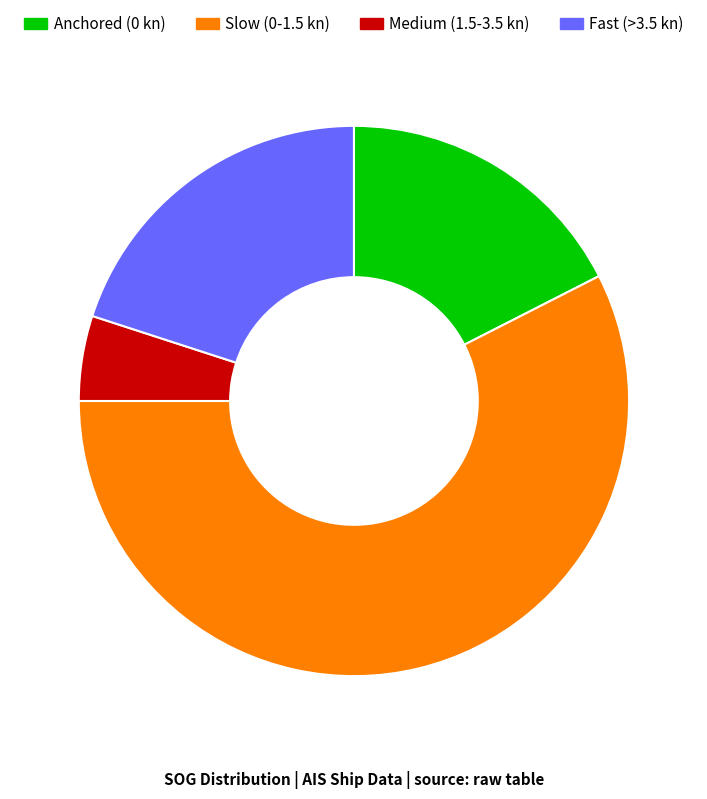

Count the number of slices in the pie.

4